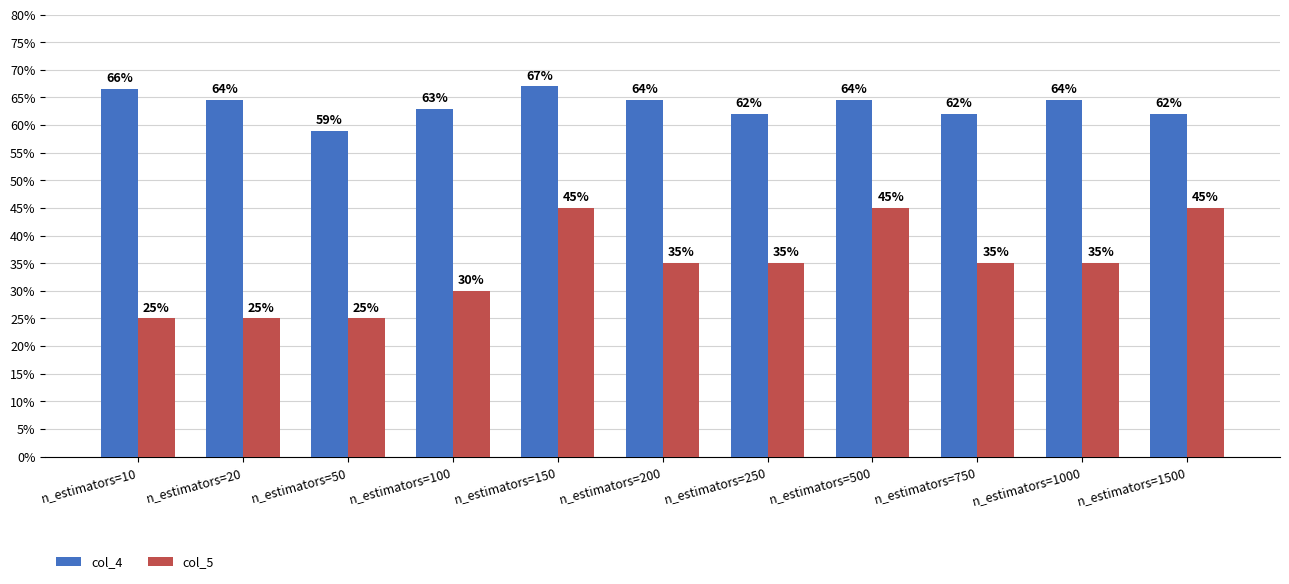

Which series has the widest spread of values?

col_5